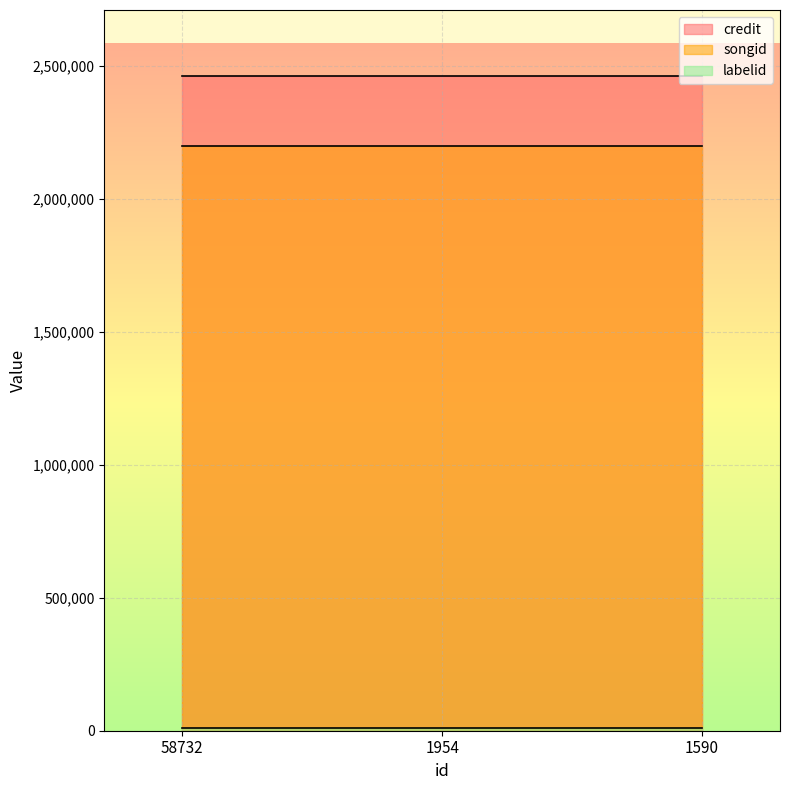

What is the average value of the credit series?

2462692